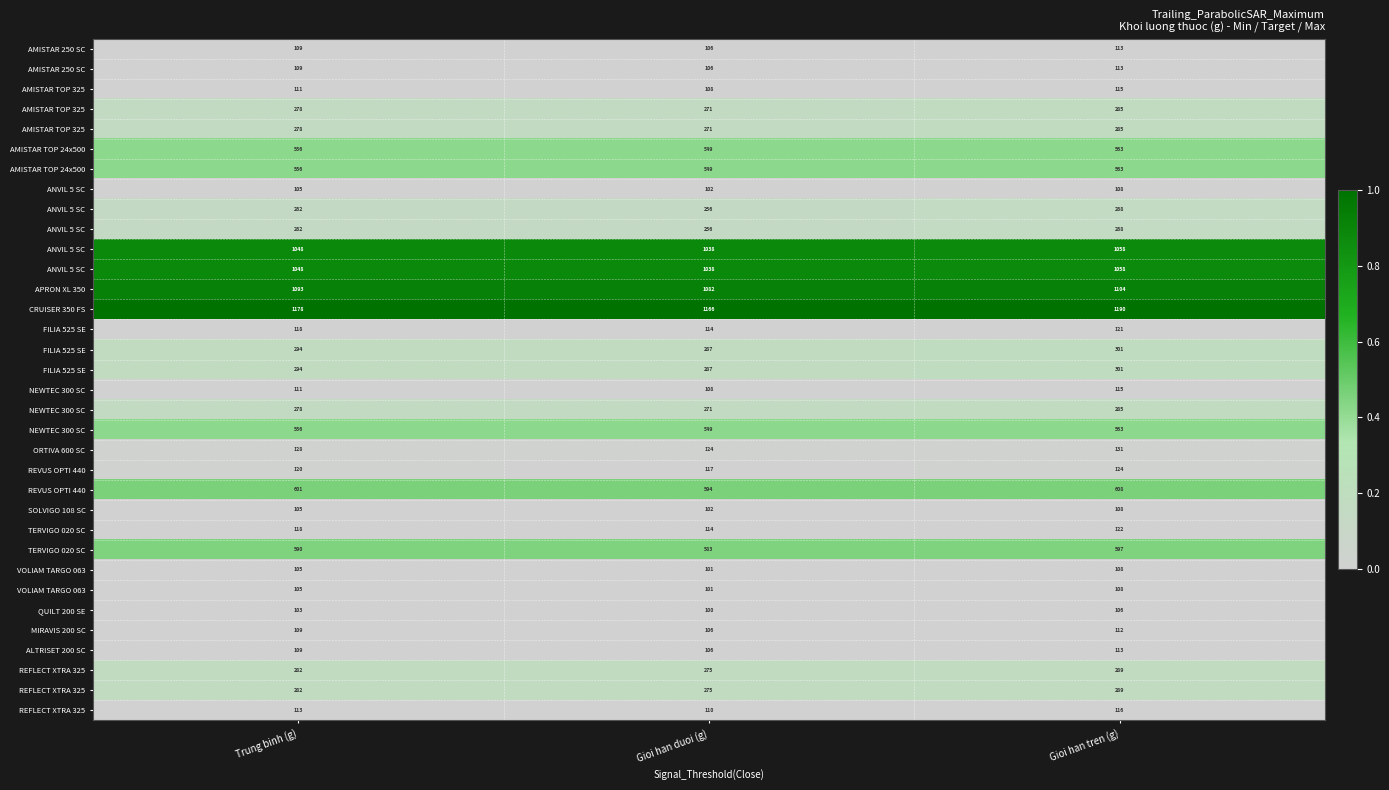

Which has a higher value, Gioi han duoi (g) or Gioi han tren (g)?

Gioi han tren (g)